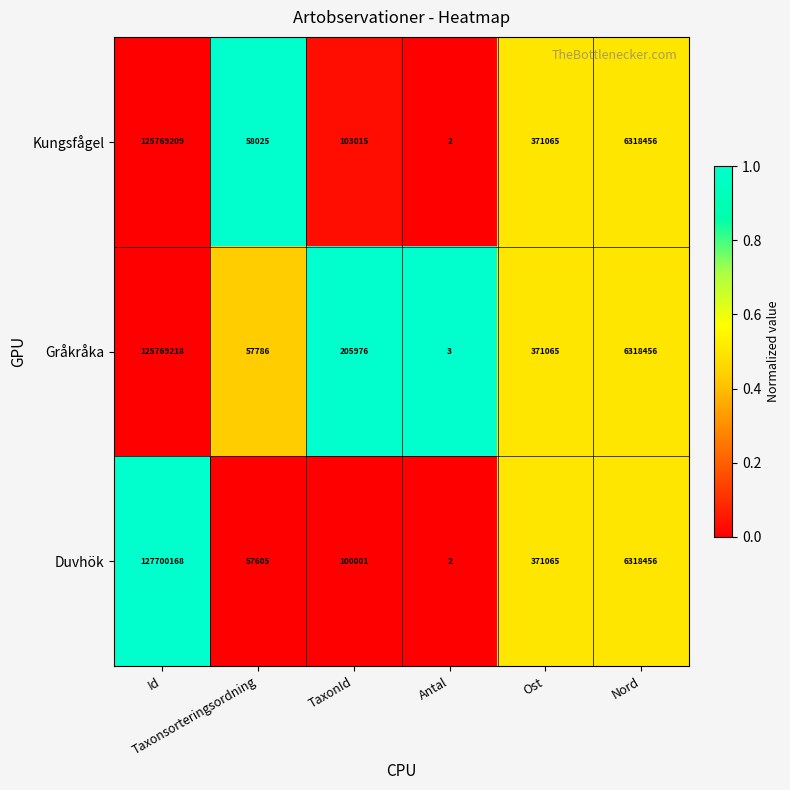

Rank the series by their maximum value, from highest to lowest.

Duvhök, Gråkråka, Kungsfågel